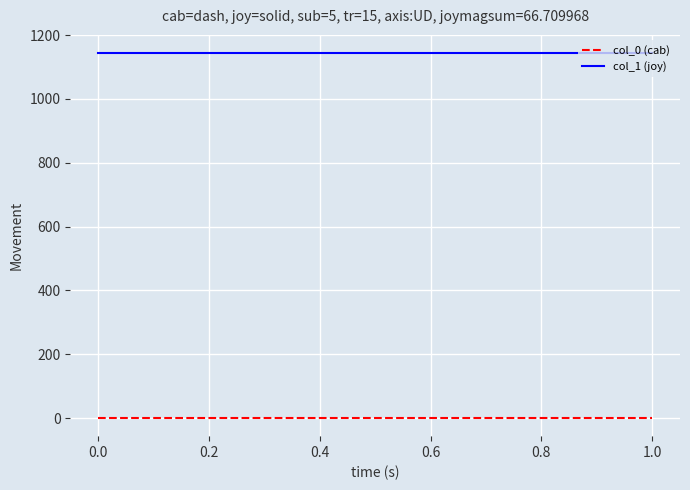

True or false: col_0 (cab) and col_1 (joy) cross at least once.

False